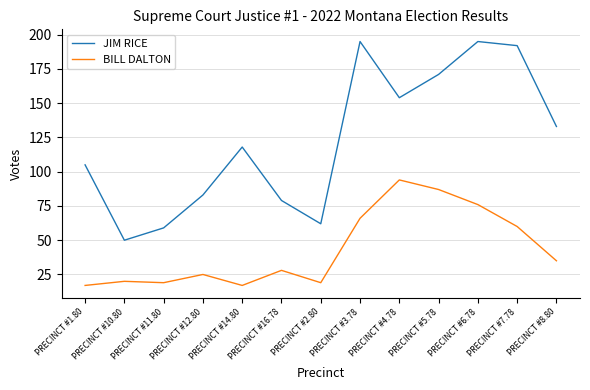

Which series has the largest total across all categories?

JIM RICE